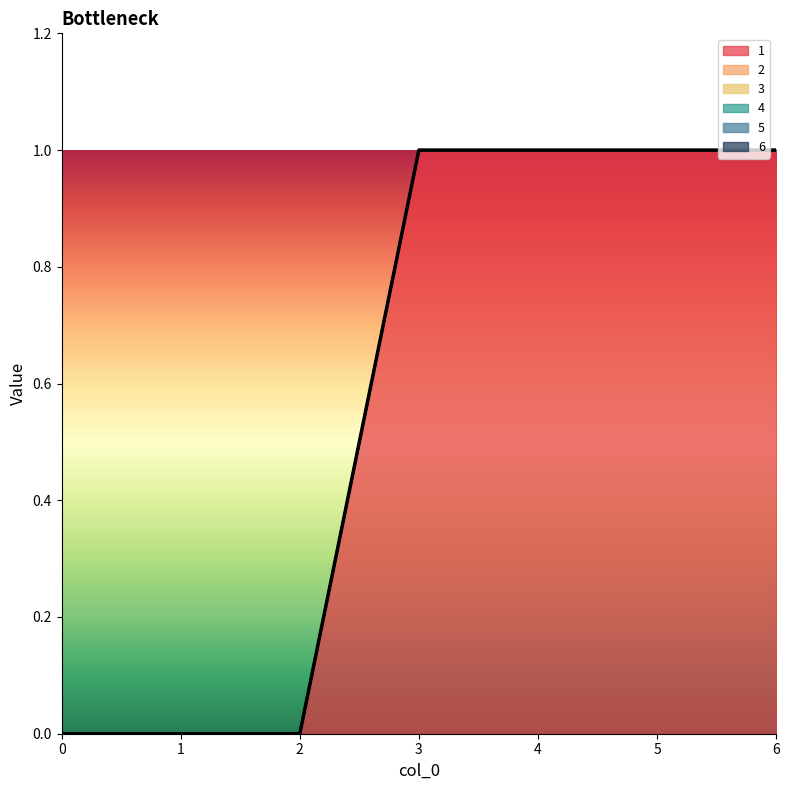

True or false: 6 and 1 cross at least once.

False